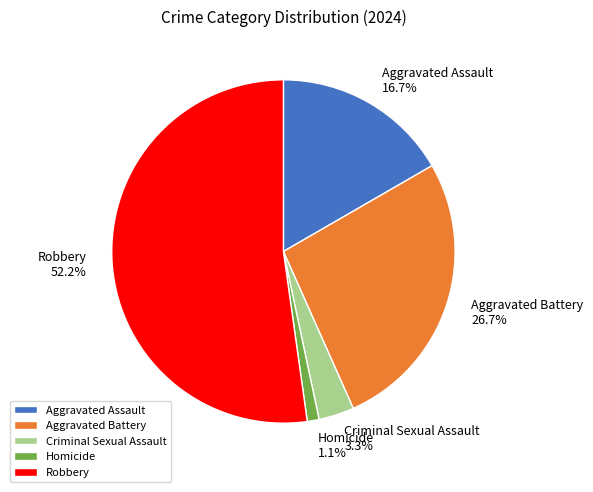

Does any single category account for the majority?

Yes